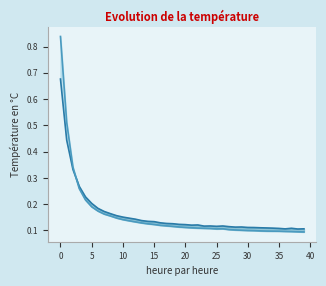

Where is the first local maximum for val_loss_line?

22